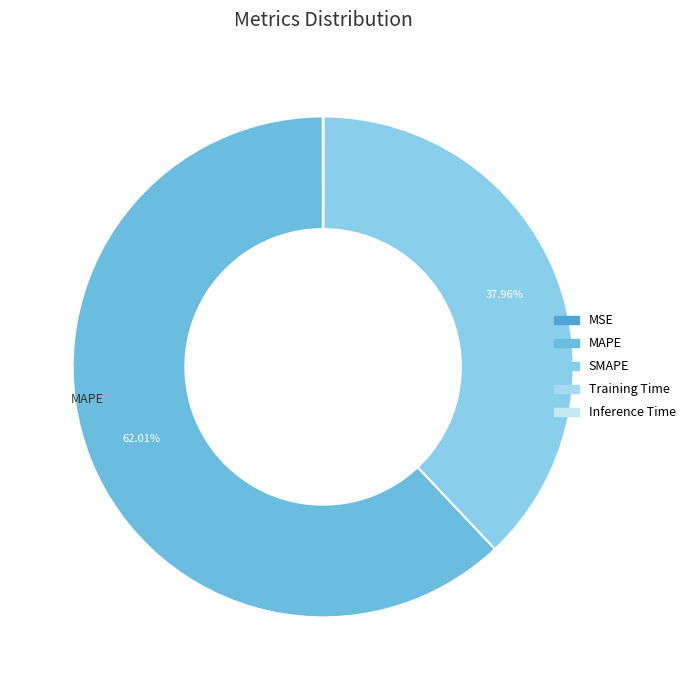

Combined, do Inference Time and Training Time account for over 50%?

No